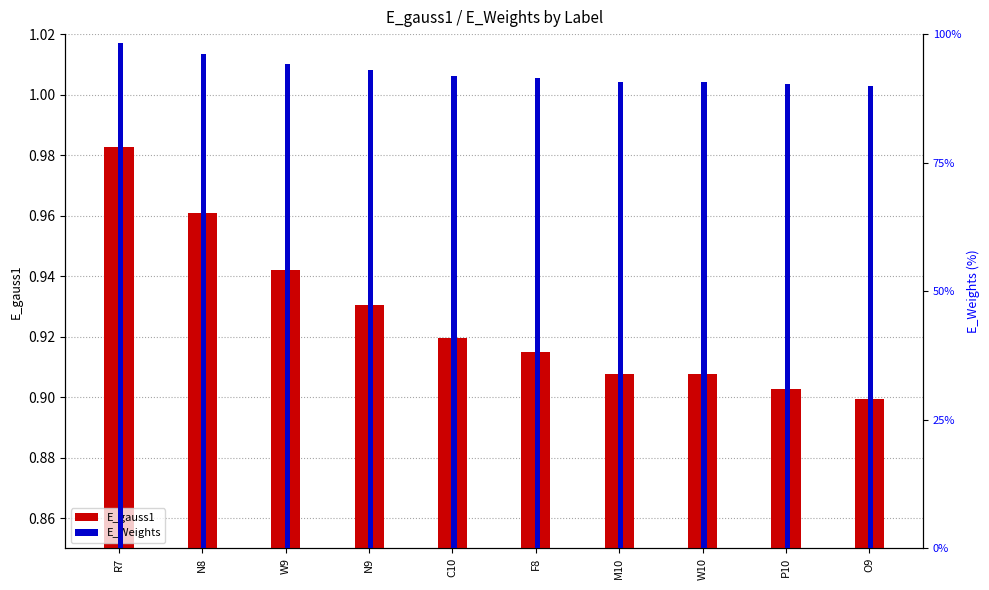

Between N9 and W10, which is larger?

N9